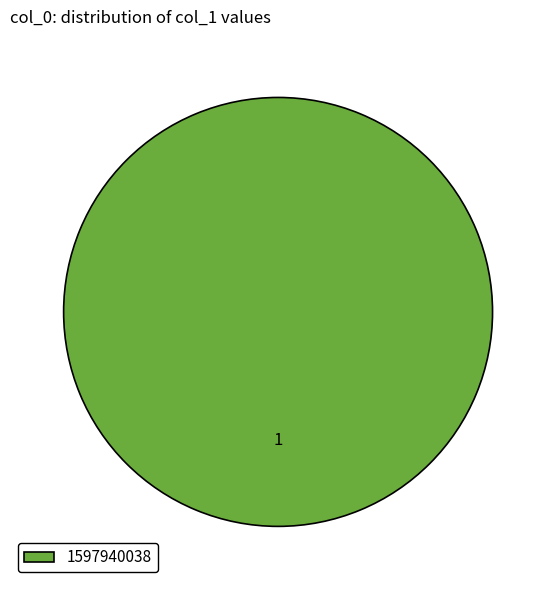

How many slices are in this pie chart?

1